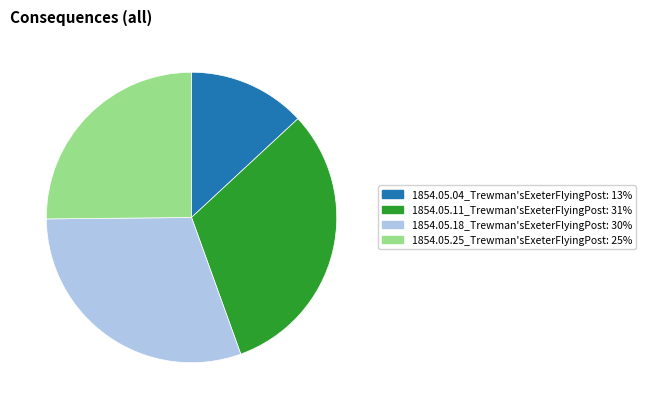

Count the number of slices in the pie.

4